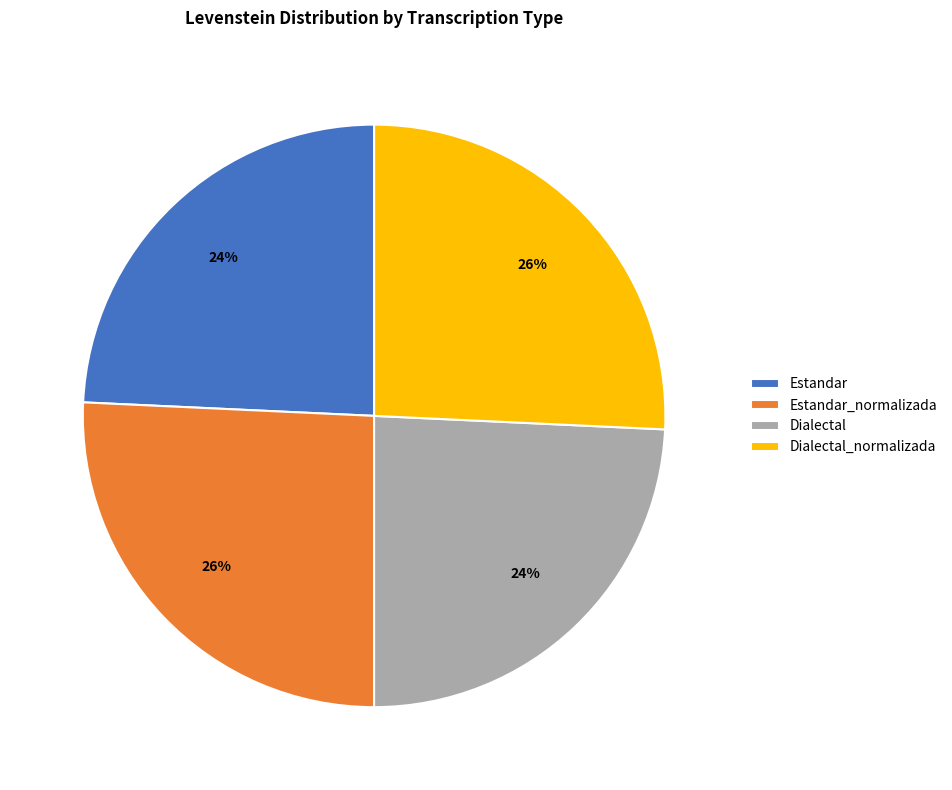

How many segments does this pie chart have?

4